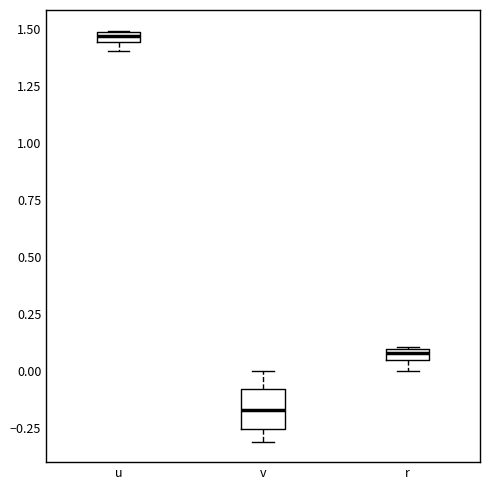

Which box has the highest median line?

u